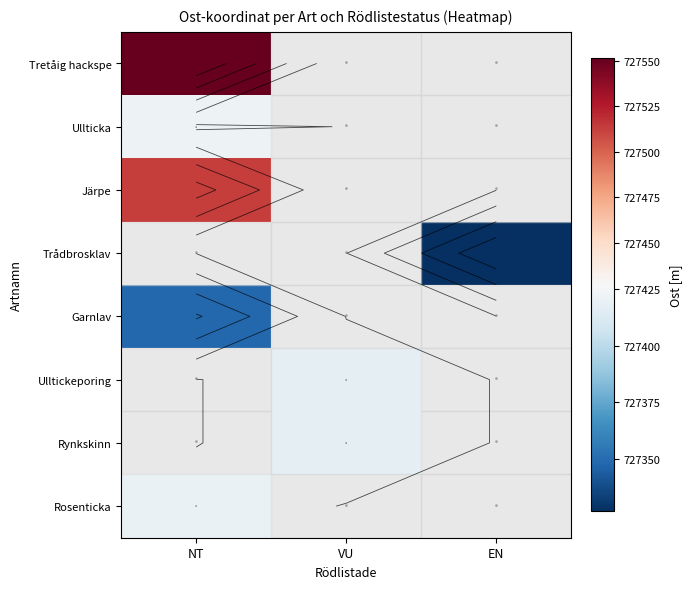

Which has a higher value, NT or VU?

VU